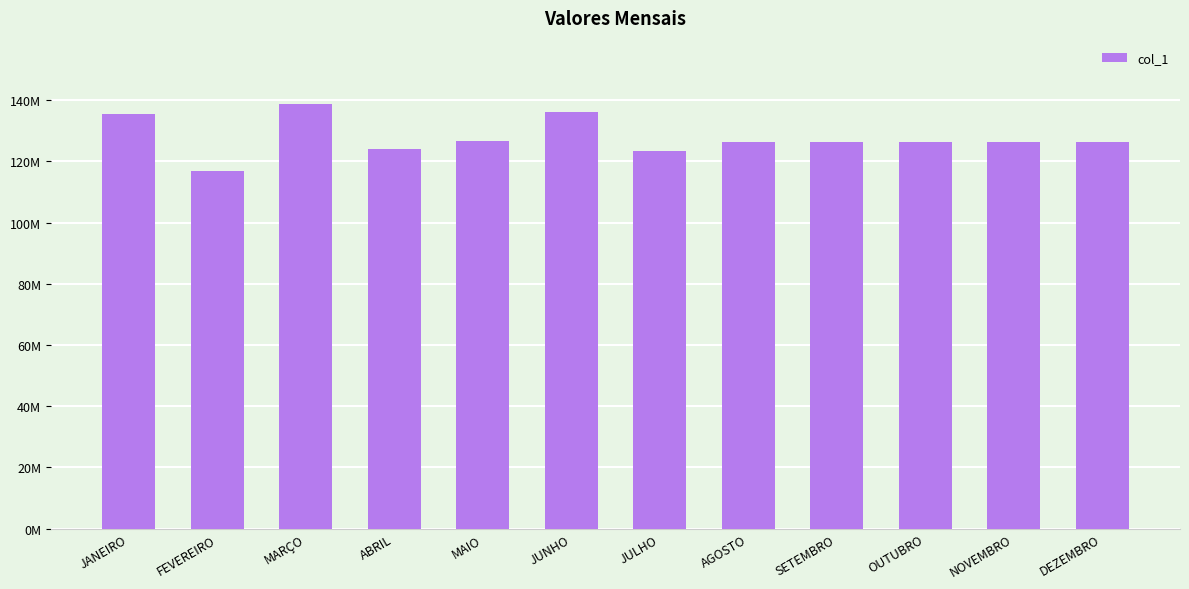

Rank the categories by value from lowest to highest.

FEVEREIRO, JULHO, ABRIL, AGOSTO, SETEMBRO, OUTUBRO, NOVEMBRO, DEZEMBRO, MAIO, JANEIRO, JUNHO, MARÇO